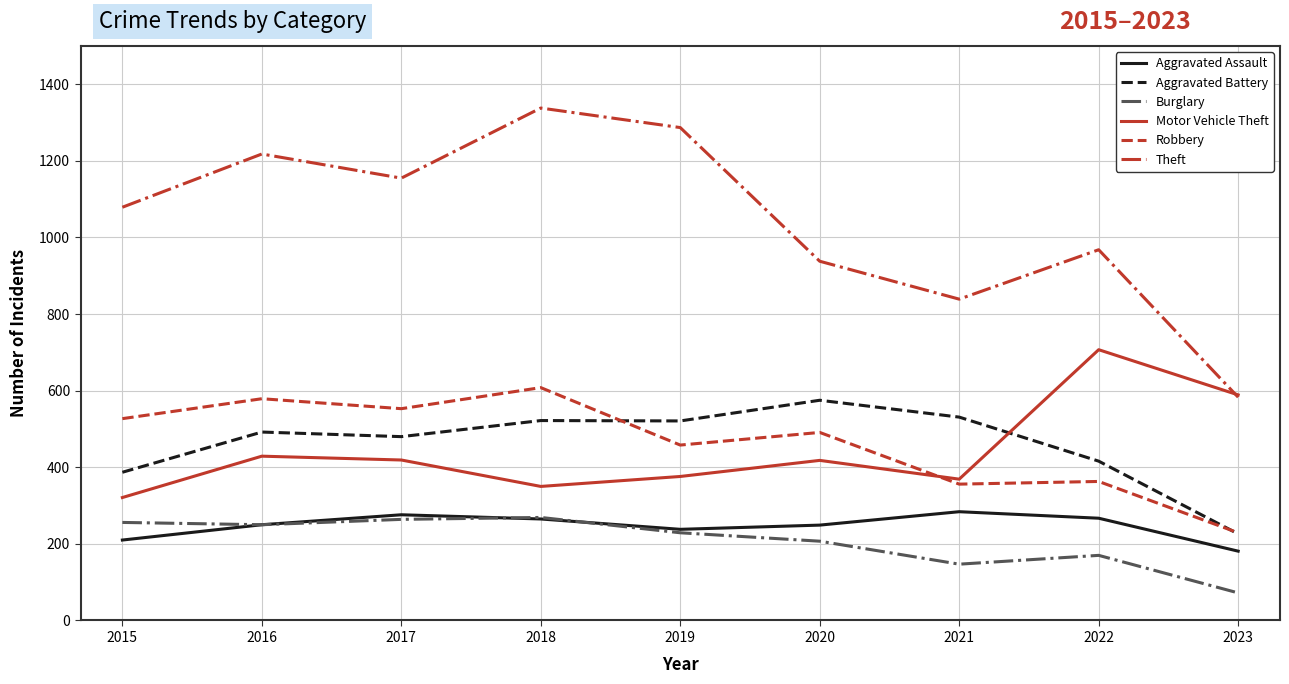

At which category does the chart reach its peak across all series?

2018